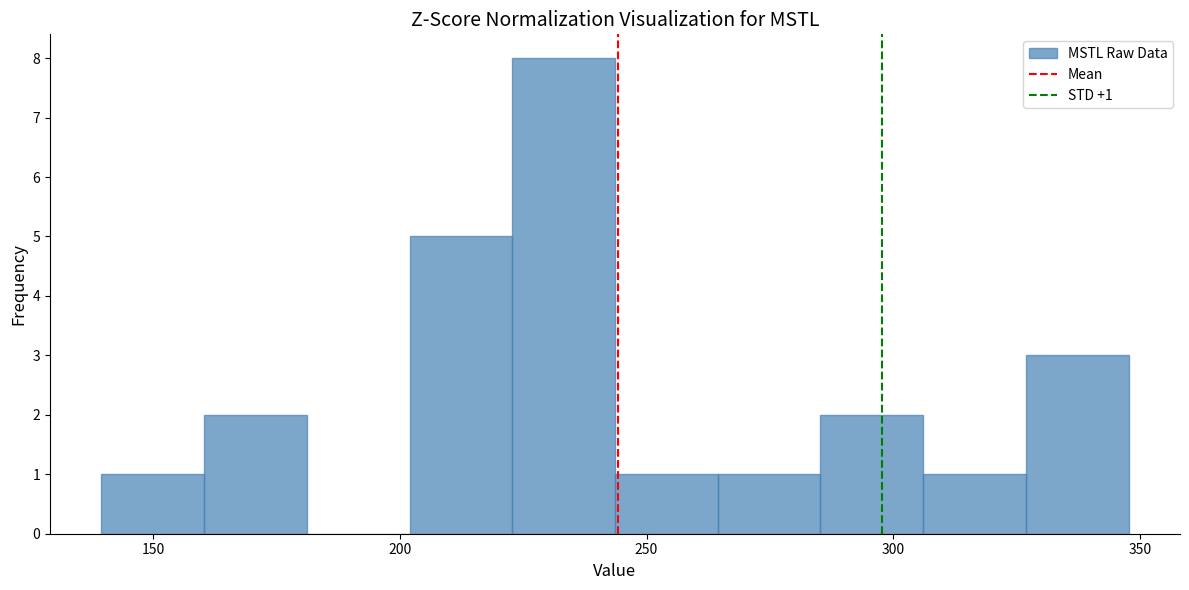

Over which range of the x-axis is the bar tallest?

225 to 245